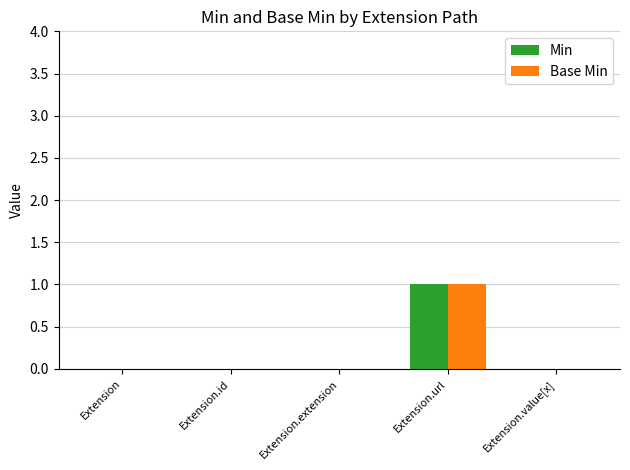

At which category is the sum across all series the highest?

Extension.url